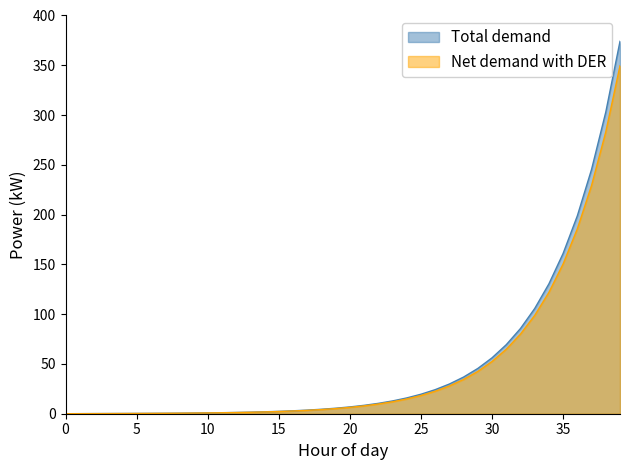

True or false: Ip1 has a value of 46.8 at 28.

False